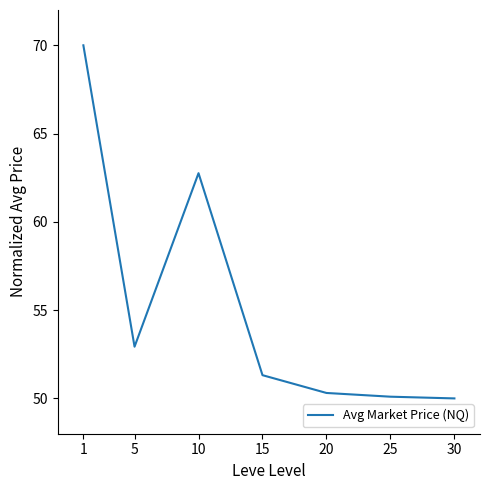

What is the sum of the values at 15 and 1?

121.3